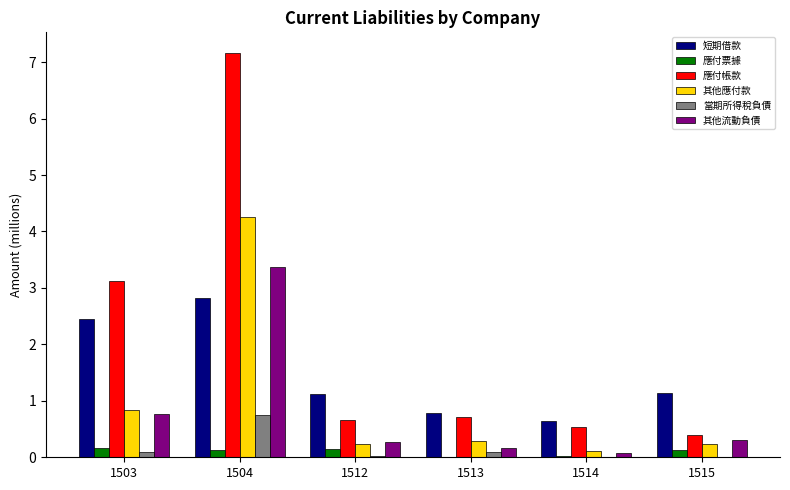

The 當期所得稅負債 series shows 0.3 at 1504. True or false?

False